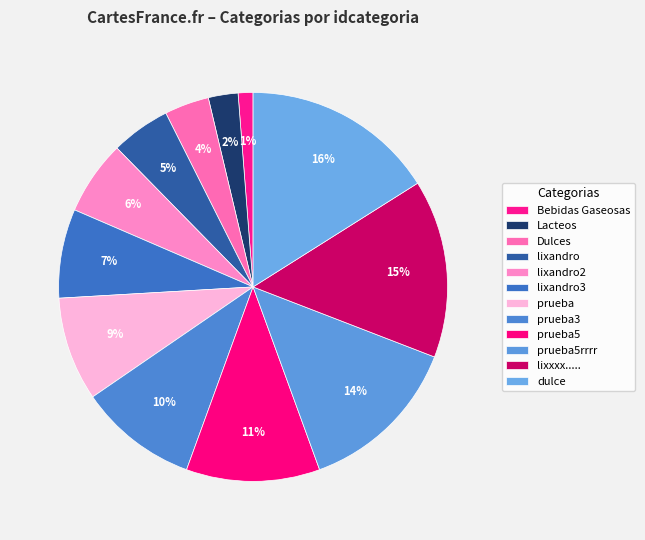

How many slices are in this pie chart?

12